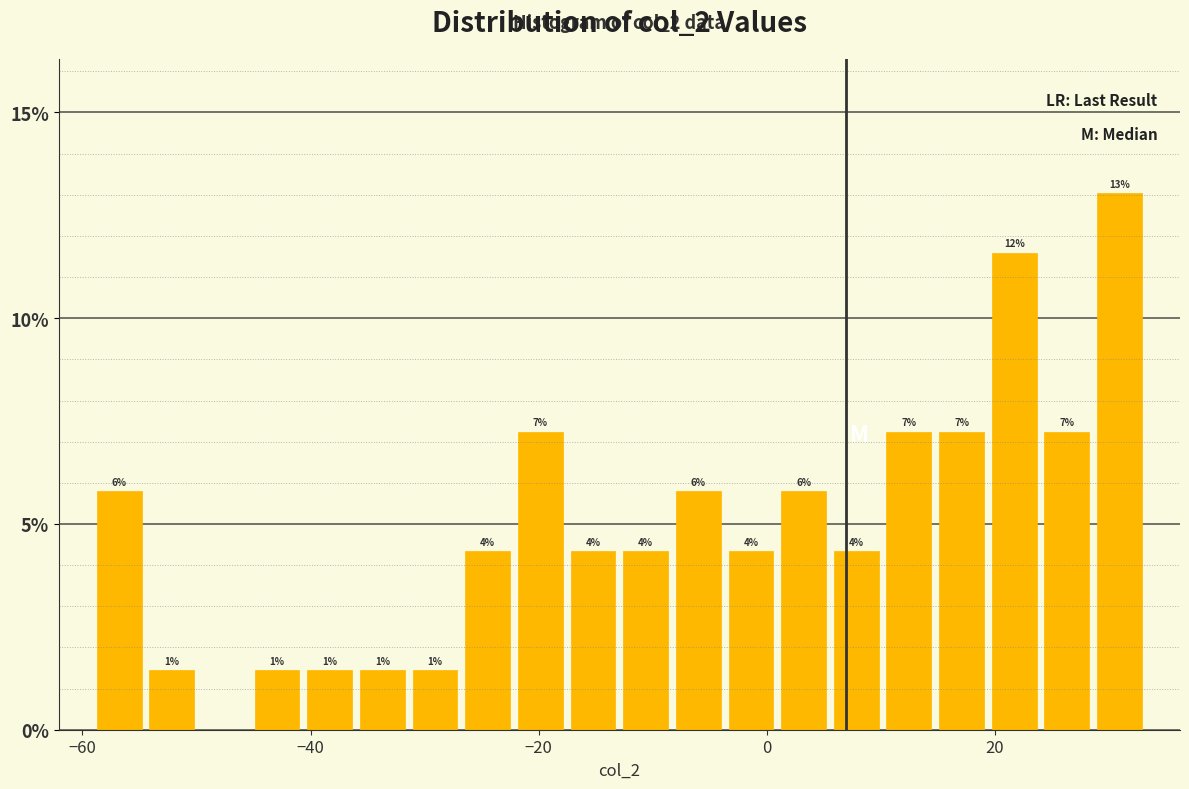

Around what value on the x-axis is the tallest bar? Give the approximate position of its centre, as read against the axis.

30